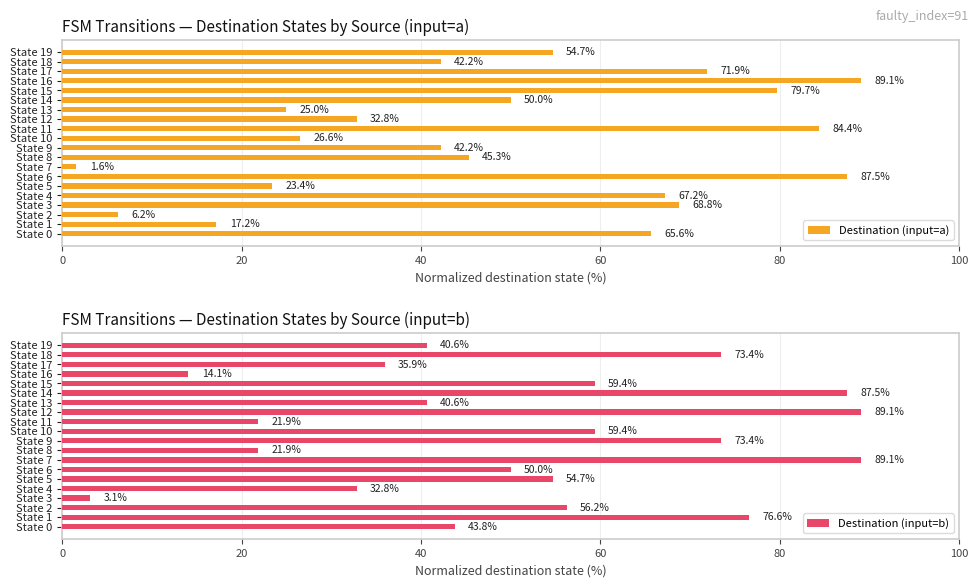

What is the average value of the Destination (input=a) series?

49.1